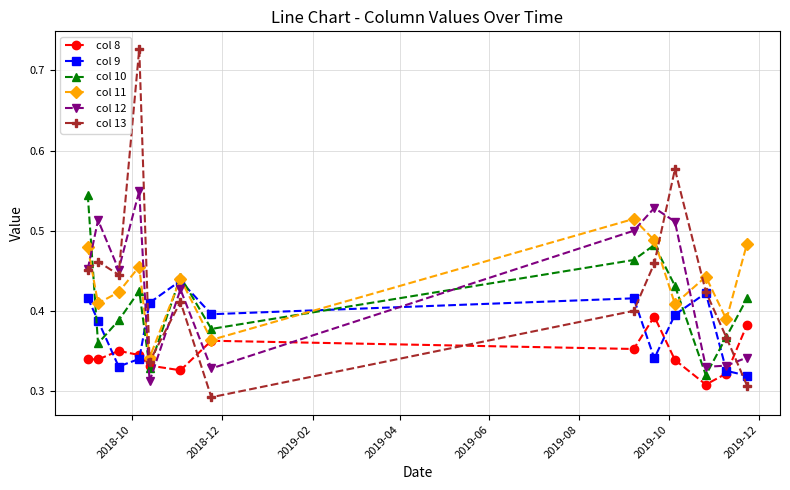

How many interior local peaks does the col 8 series have?

3